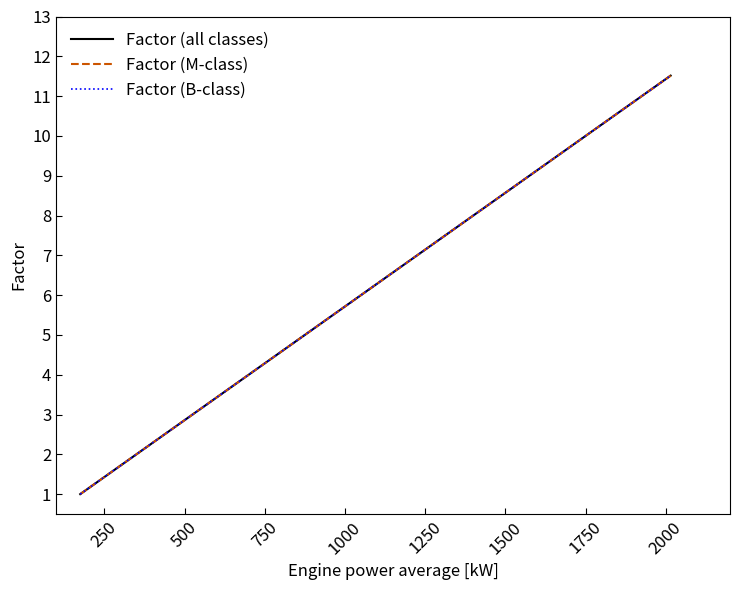

Does the chart have visible grid lines?

No